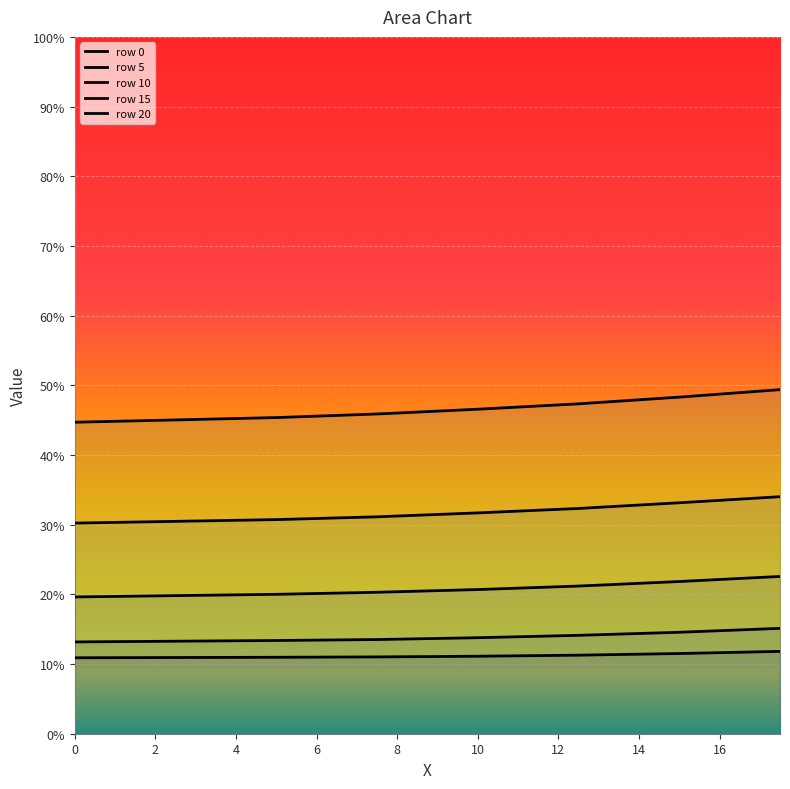

True or false: row 0 and row 10 cross at least once.

False